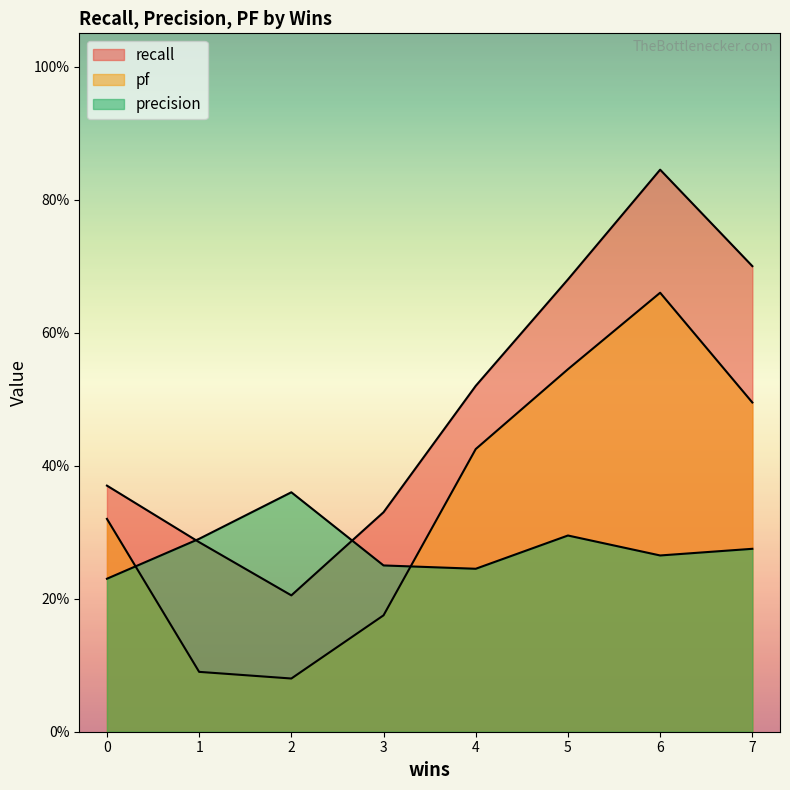

Reading left to right, extract all data points from this chart.

recall: 0.4	0.3	0.2	0.3	0.5	0.7	0.8	0.7
precision: 0.2	0.3	0.4	0.2	0.2	0.3	0.3	0.3
pf: 0.3	0.1	0.1	0.2	0.4	0.5	0.7	0.5